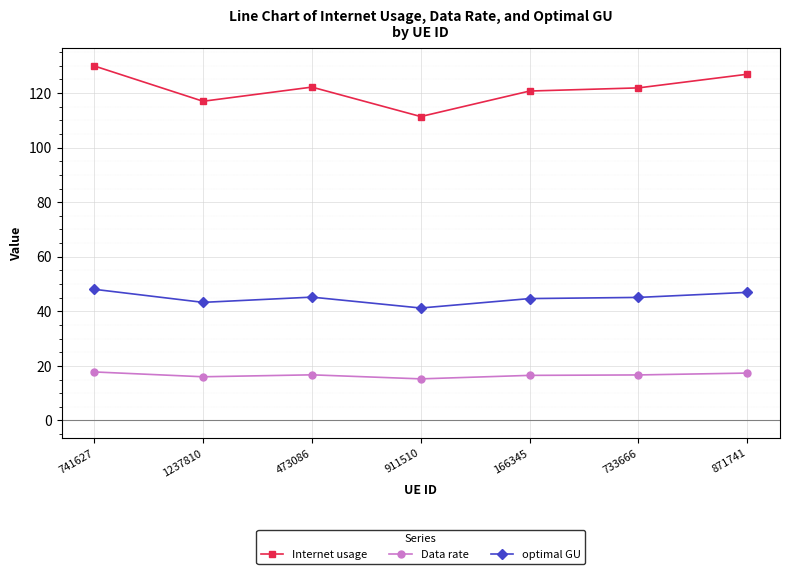

Does the chart have visible grid lines?

Yes